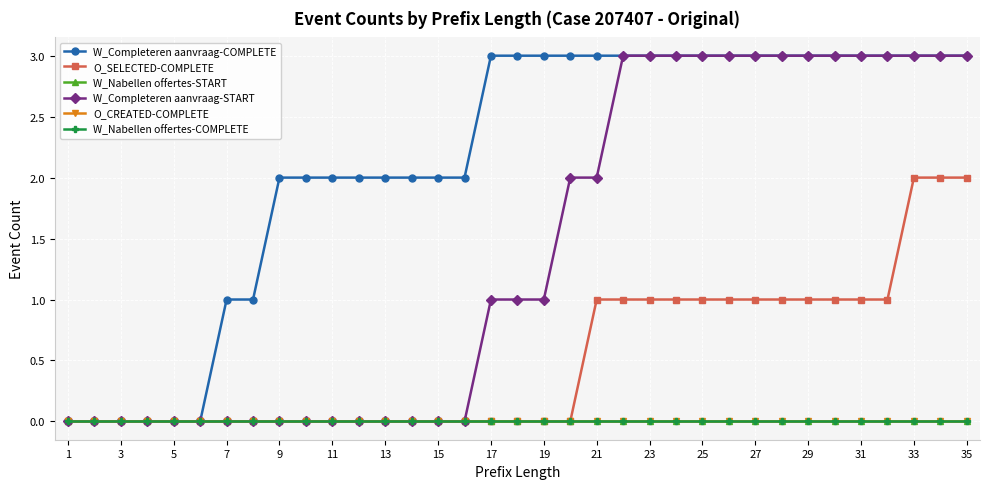

Does the chart have visible grid lines?

Yes